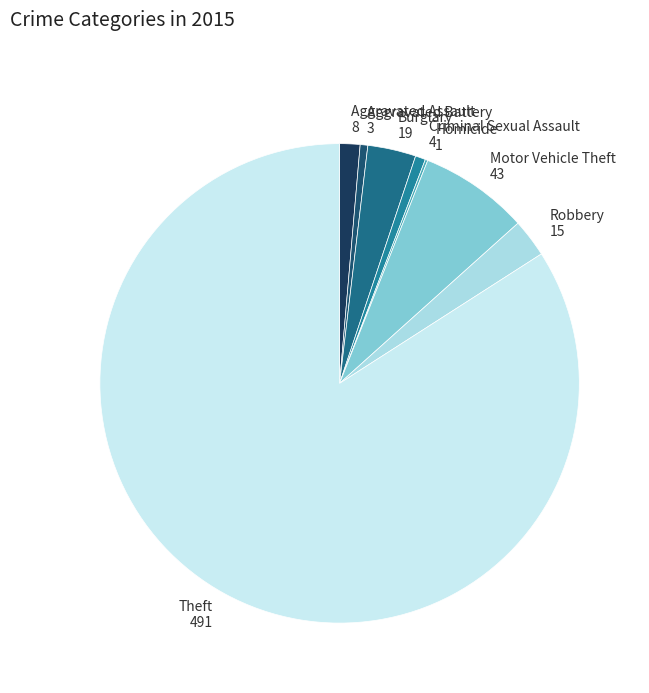

Does Motor Vehicle Theft represent more than half of the total?

No